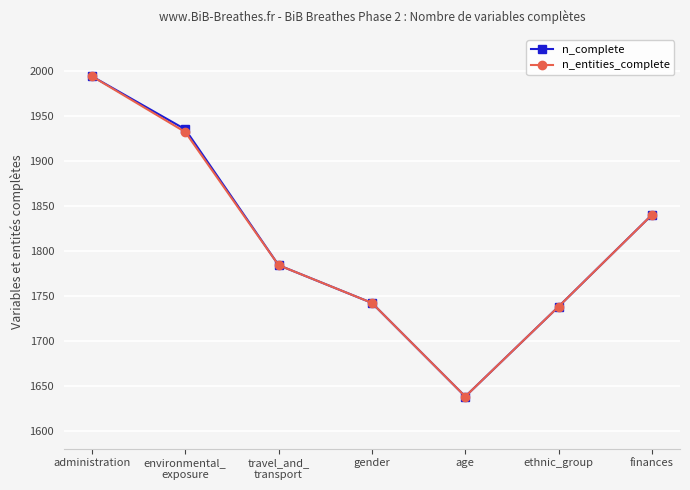

True or false: n_complete has more than 2 interior local peaks.

False